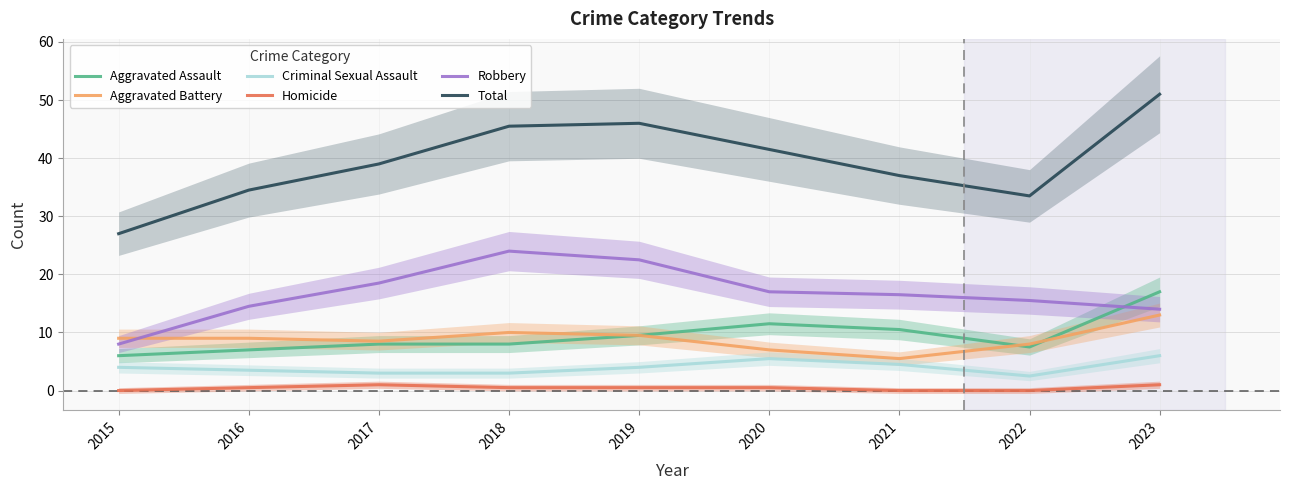

What is the average value of the Aggravated Battery series?

8.8